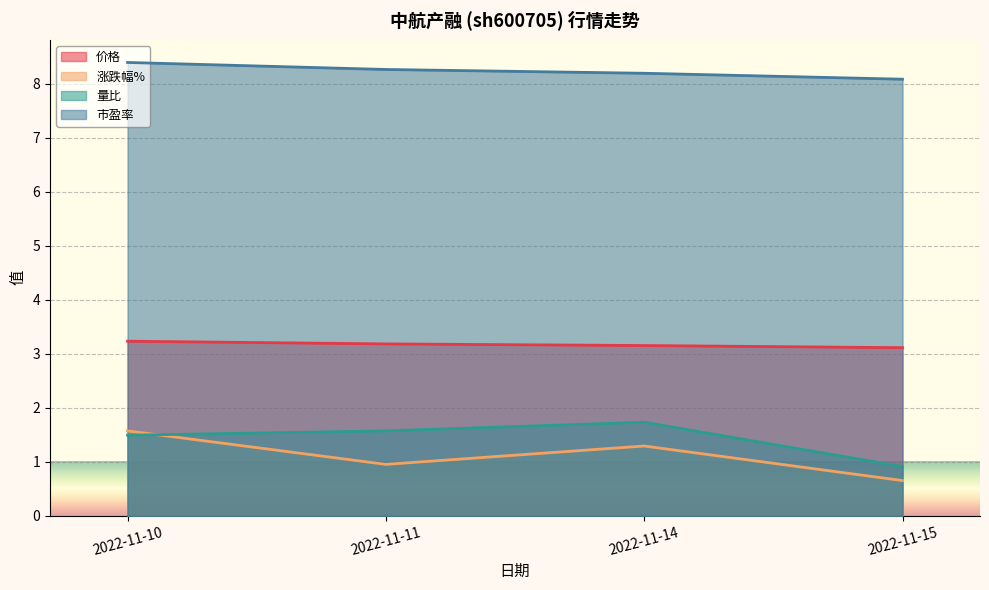

What is the value of the 价格 point at the 3rd from the left?

3.1